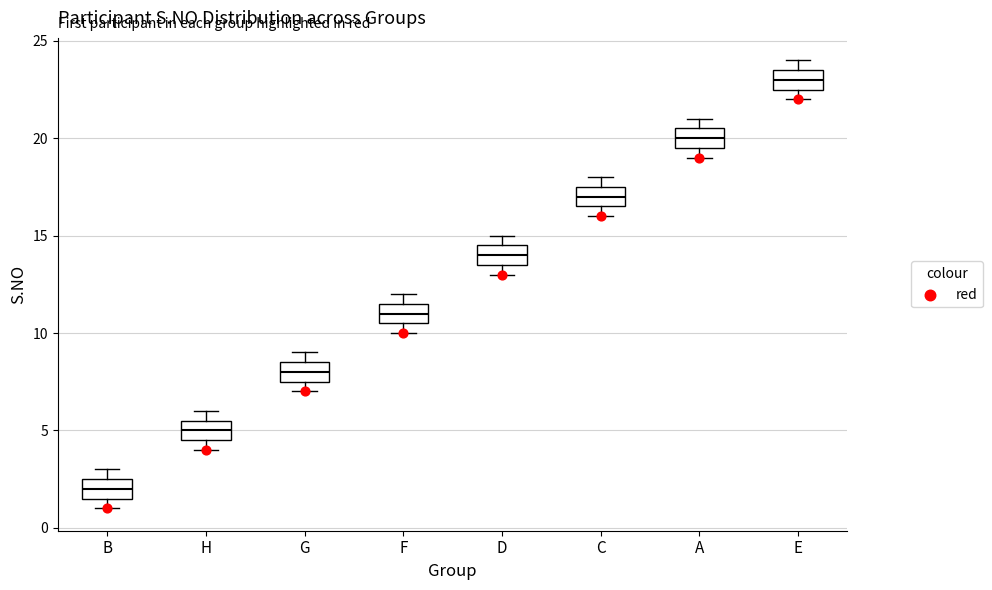

Which box has the lowest median line?

B